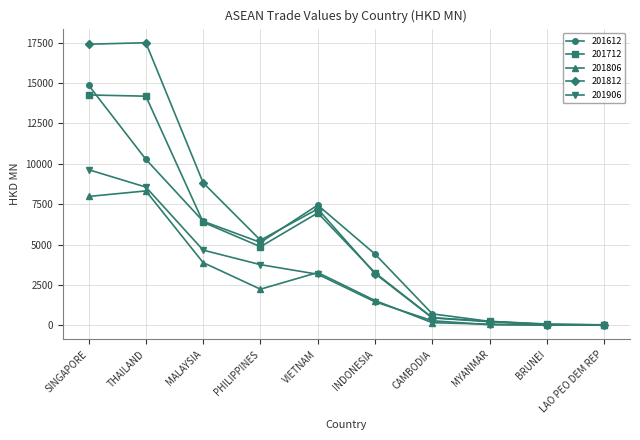

What is the difference between the 201806 values at PHILIPPINES and SINGAPORE?

5743.3